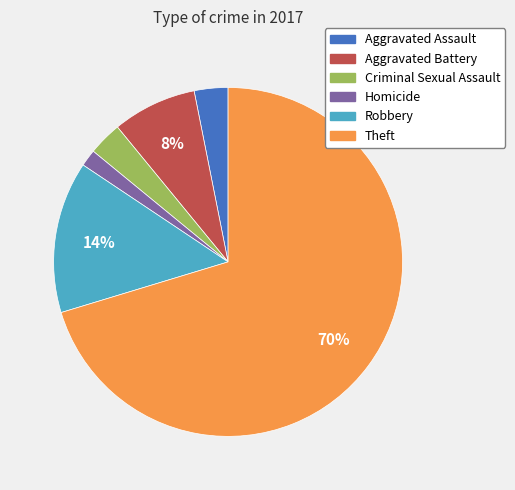

Which slice represents more than half of the pie?

Theft